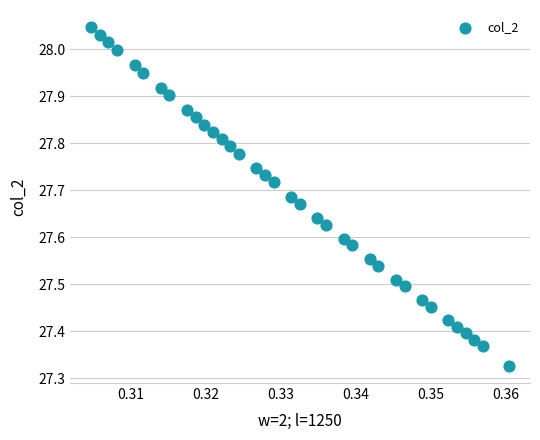

What is the range of Y values (max minus min)?

0.7